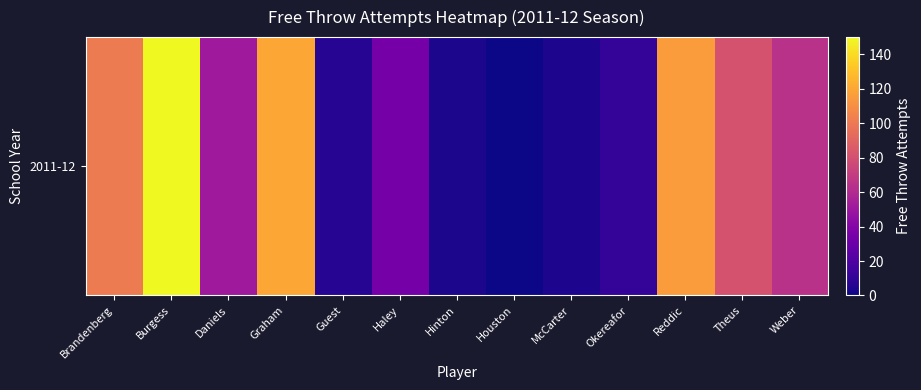

List the labels in order of value, largest first.

Burgess, Graham, Reddic, Brandenberg, Theus, Weber, Daniels, Haley, Okereafor, Guest, McCarter, Hinton, Houston